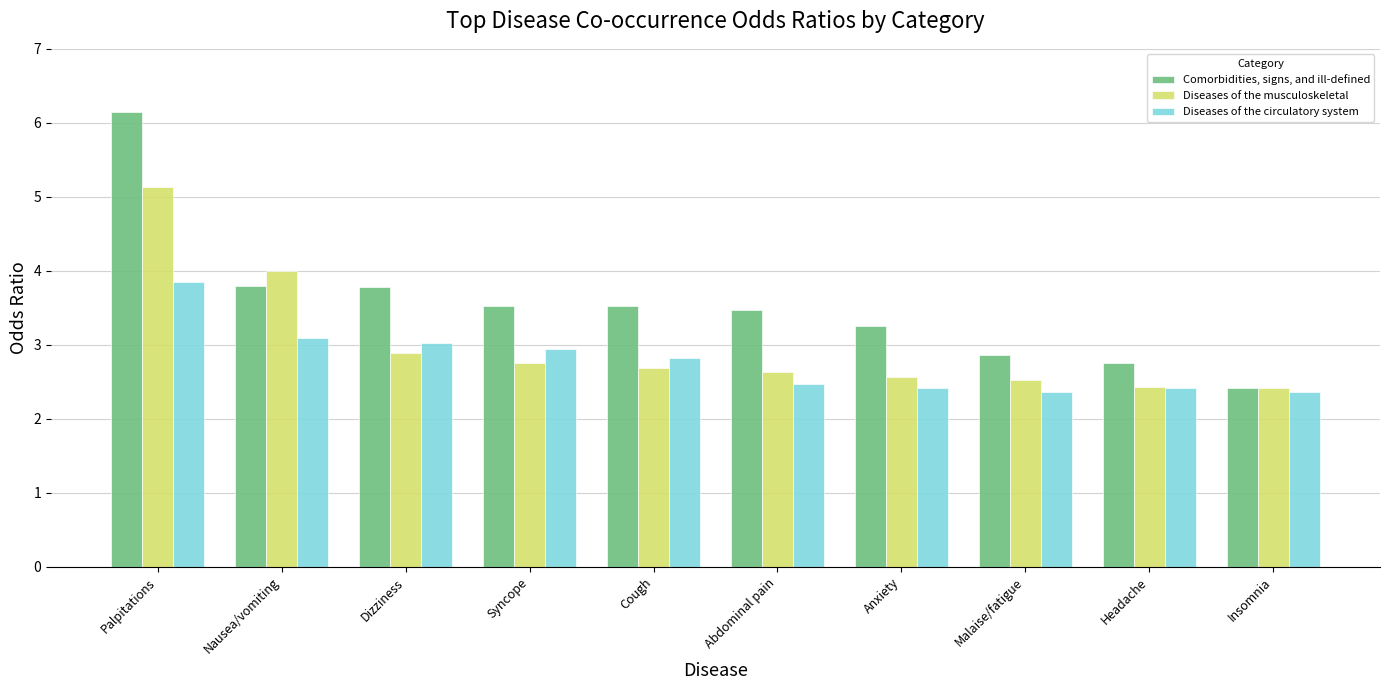

What is the total value across all series at Dizziness?

9.7